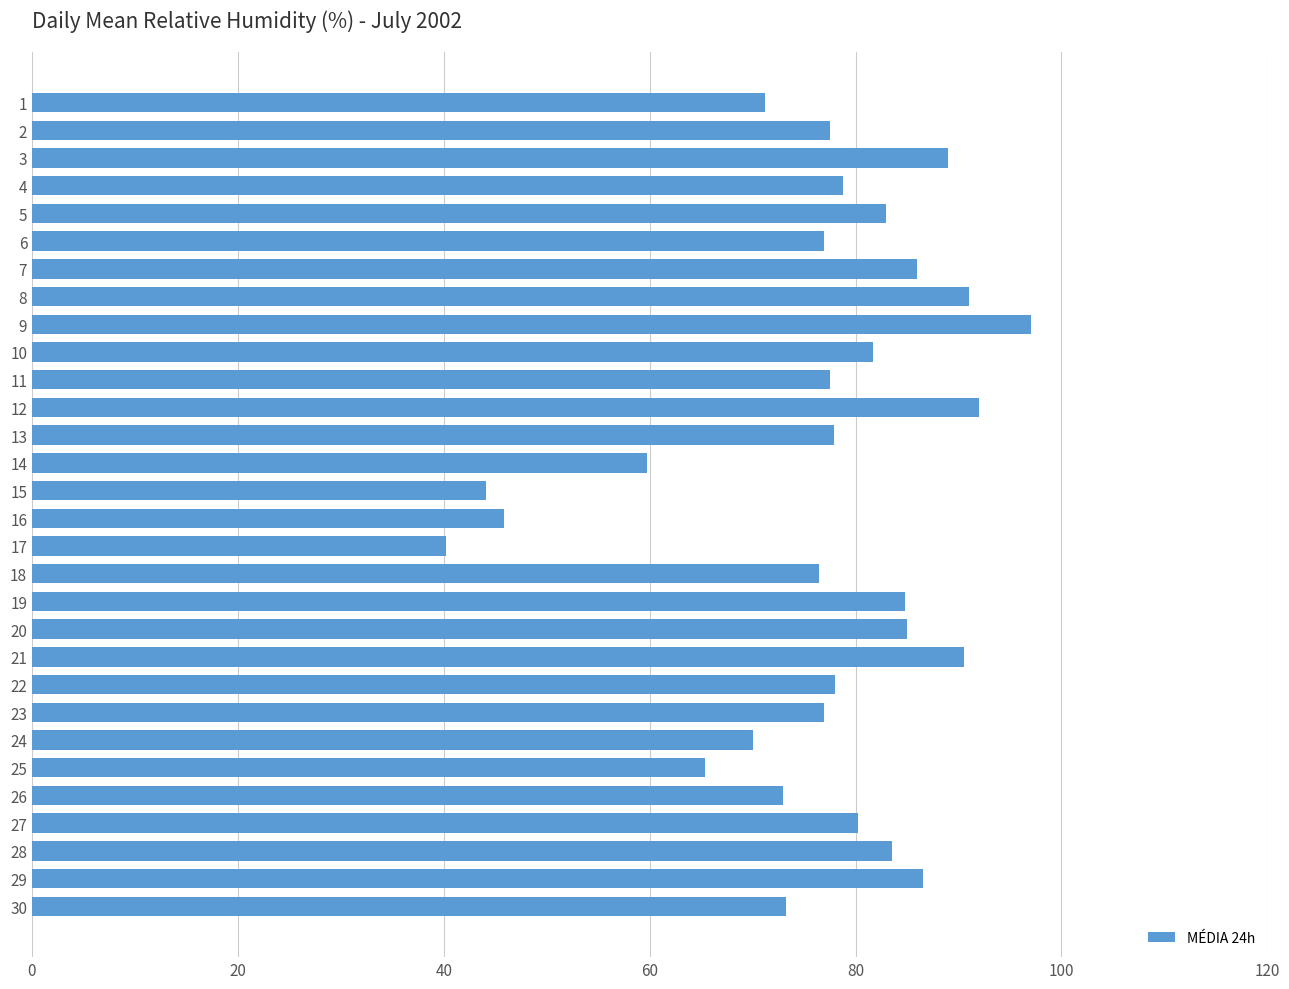

Approximately how many times larger is the value at 11 compared to 29?

0.9